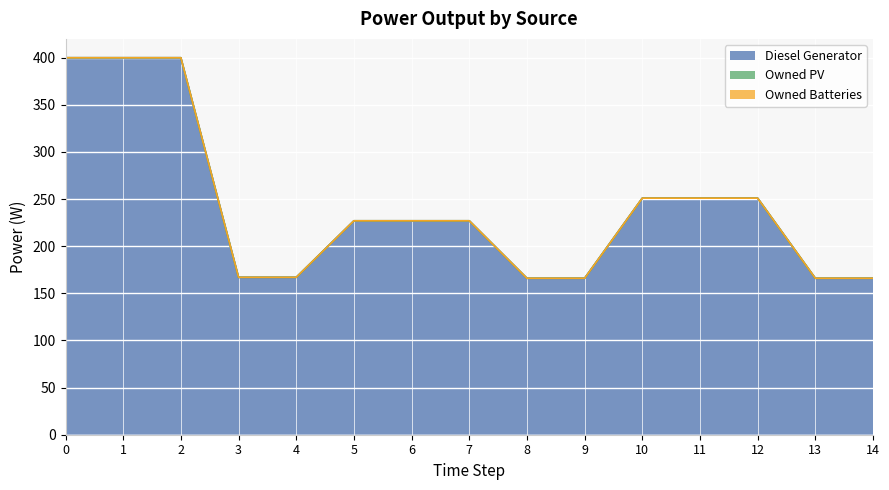

True or false: Owned PV and Diesel Generator cross at least once.

False